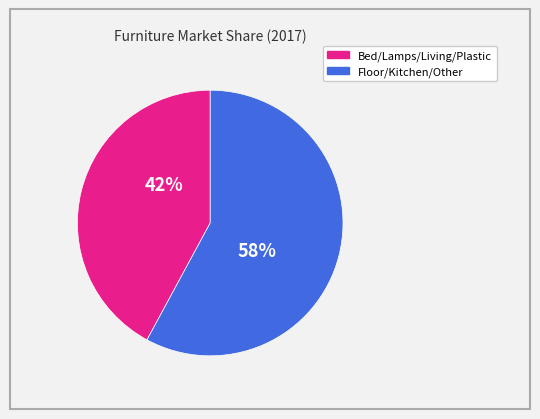

Is there a majority slice in this chart?

Yes